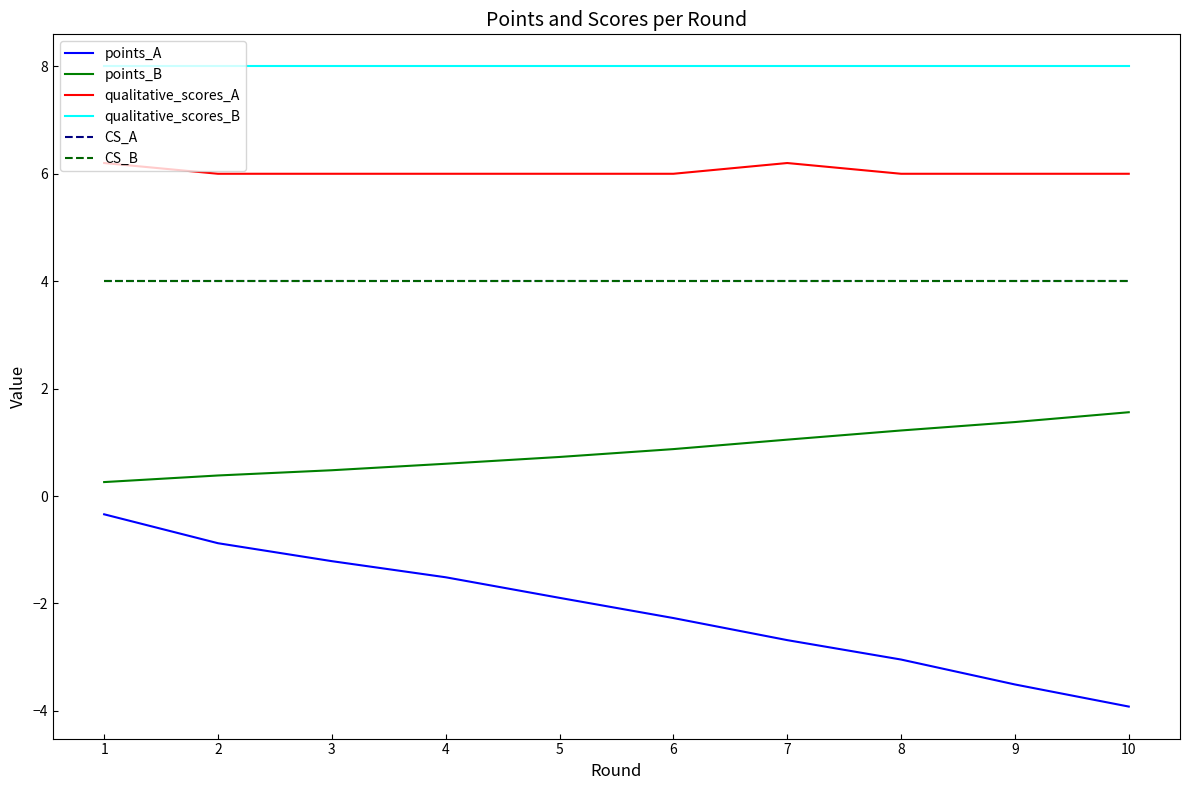

Is this an area chart (filled region under the line)?

No